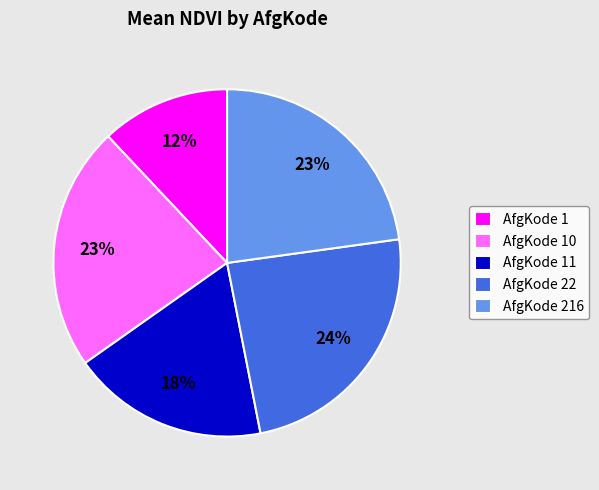

Is there a majority slice in this chart?

No